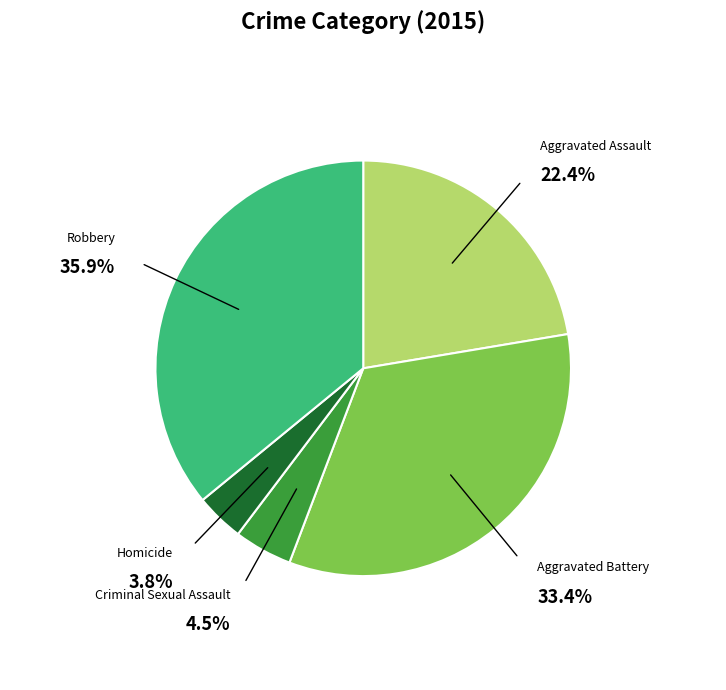

Is there any slice that represents more than half of the pie?

No